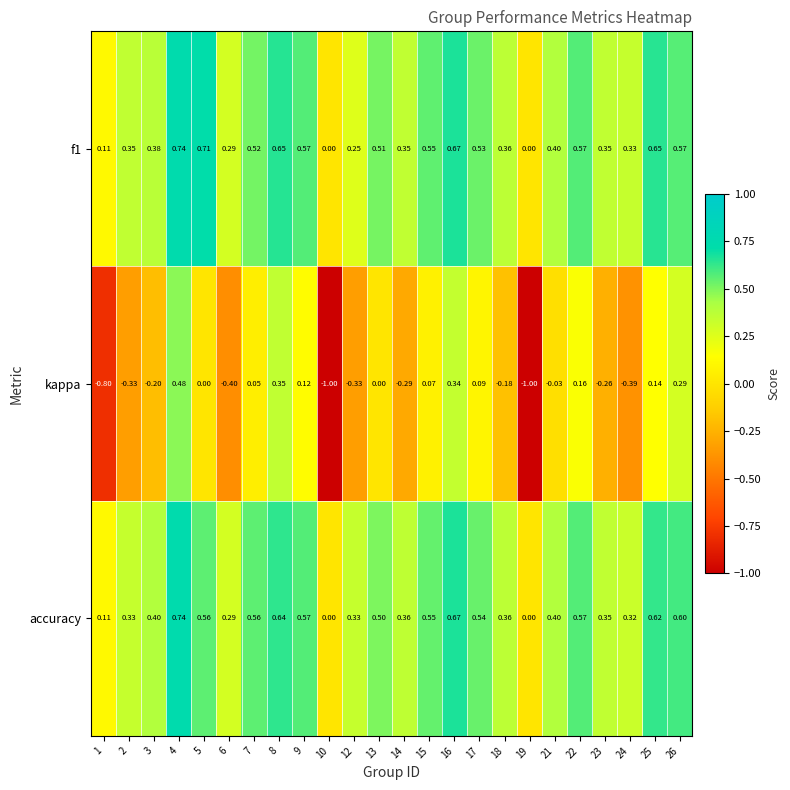

Is the value of kappa at 17 greater than the value of f1 at 2?

No